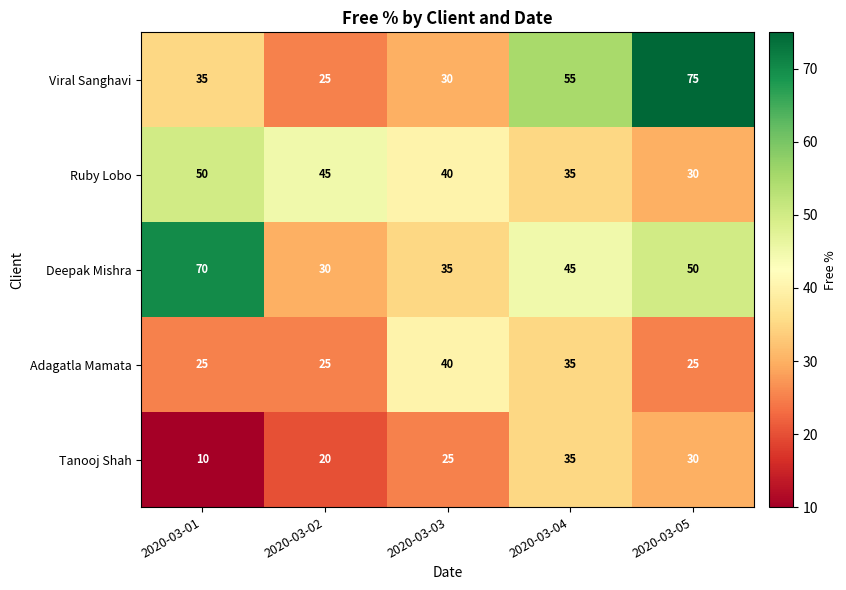

Rank the series by their maximum value, from highest to lowest.

Viral Sanghavi, Deepak Mishra, Ruby Lobo, Adagatla Mamata, Tanooj Shah